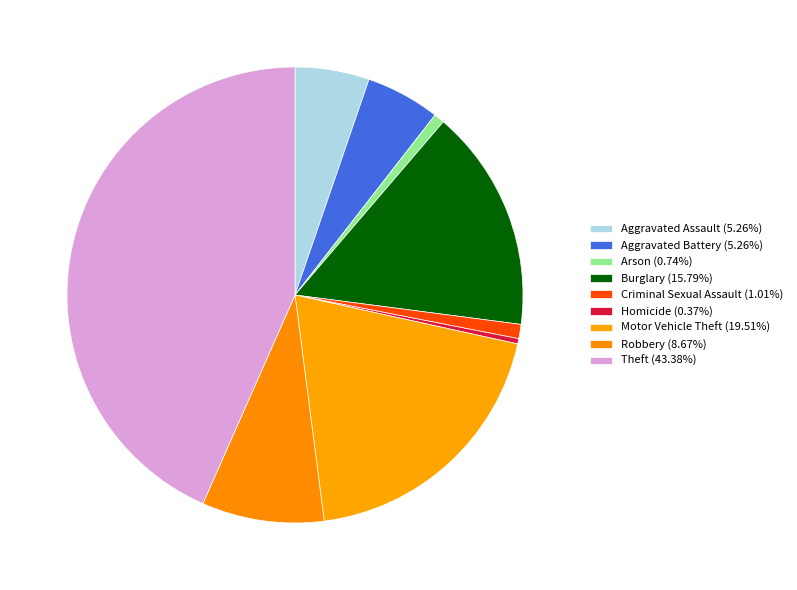

Which slice is the smallest?

Homicide